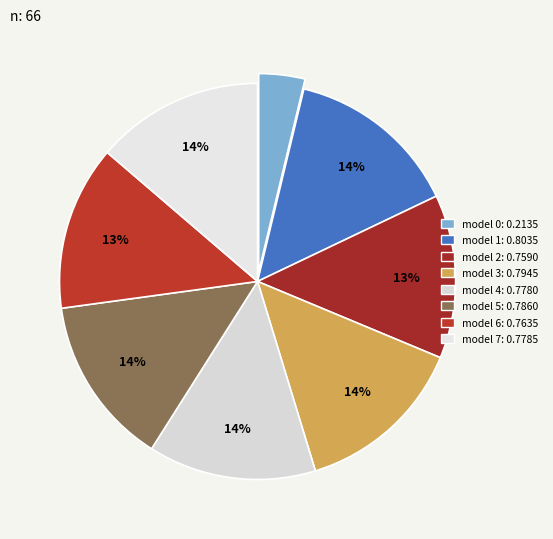

How many slices are in this pie chart?

8